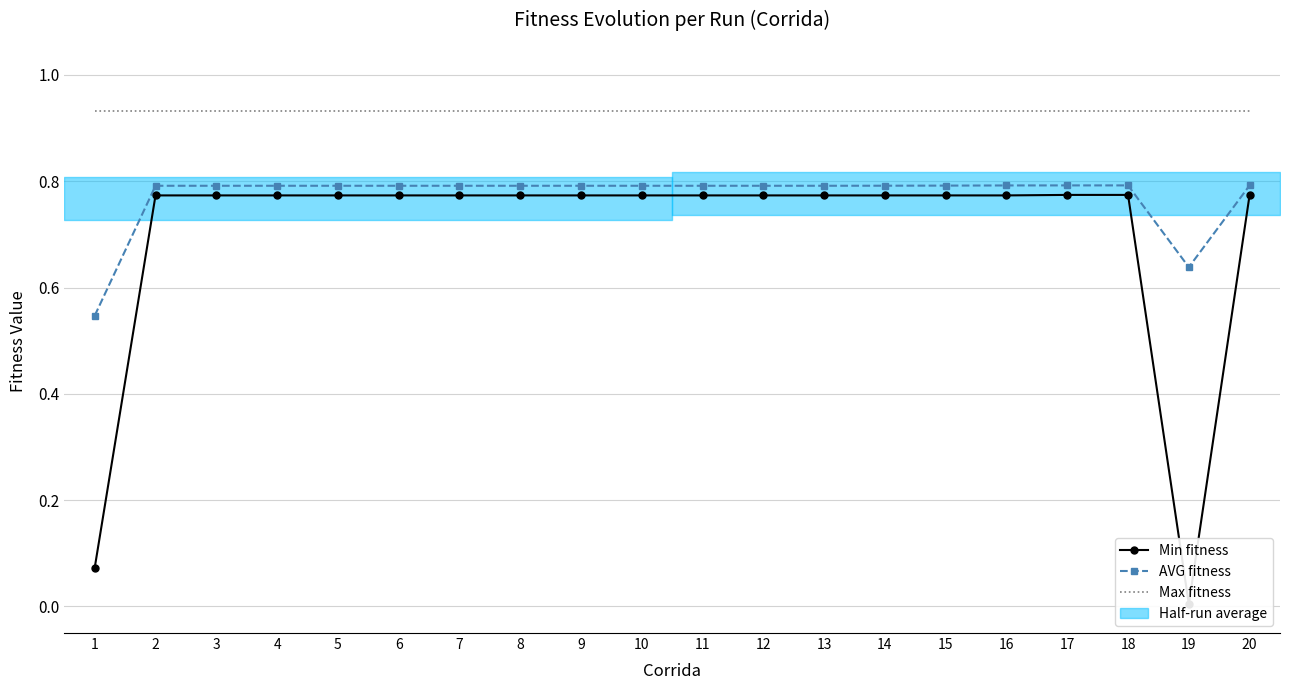

Where is AVG fitness nearest to the value 0?

1